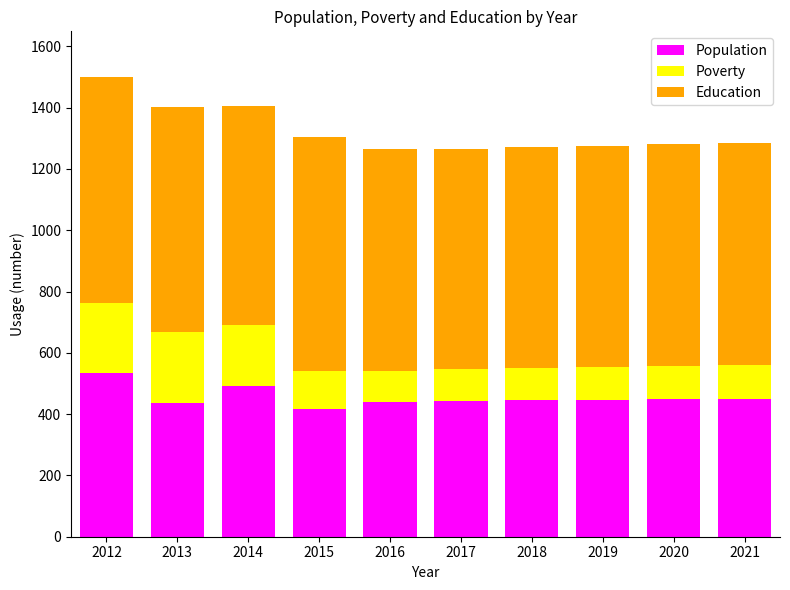

Are the bars grouped side by side (vs. stacked)?

No